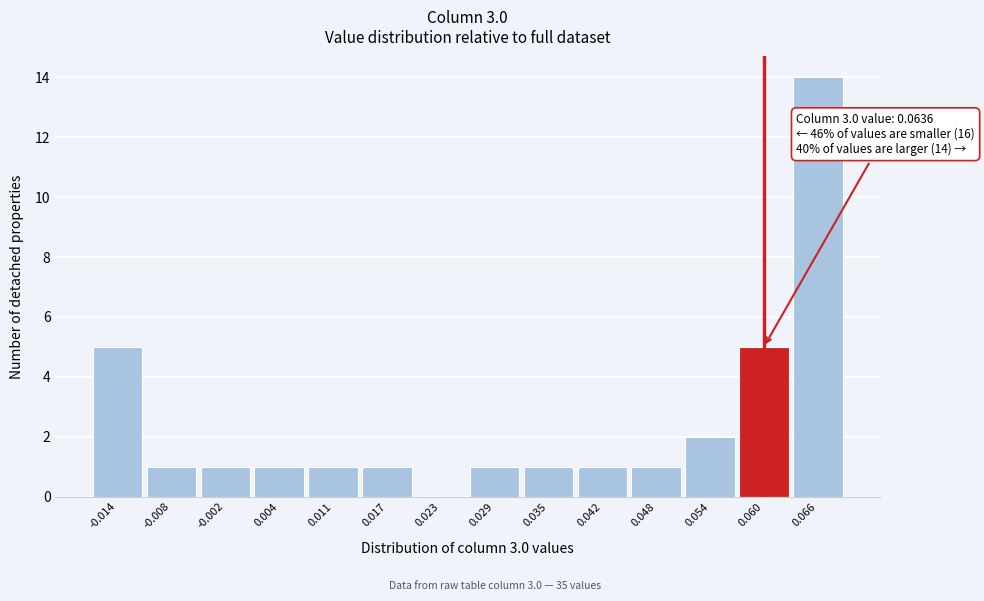

Reading left to right, list all the values displayed in this chart.

-0.014=5	-0.008=1	-0.002=1	0.004=1	0.011=1	0.017=1	0.023=0	0.029=1	0.035=1	0.042=1	0.048=1	0.054=2	0.060=5	0.066=14